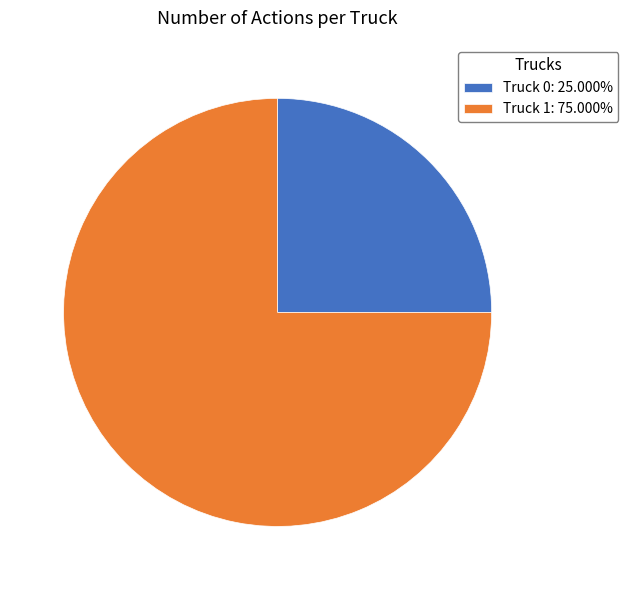

Is the sum of Truck 1 and Truck 0 greater than half?

Yes